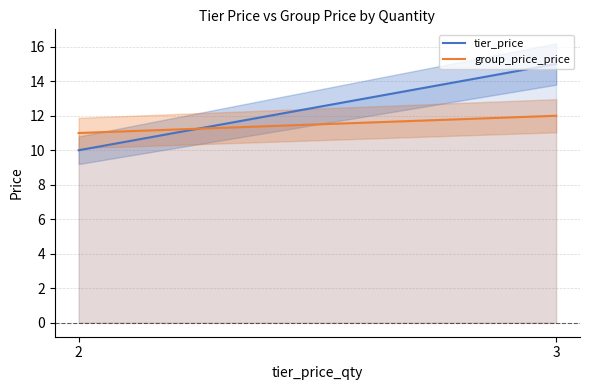

How many lines are shown in the chart?

2